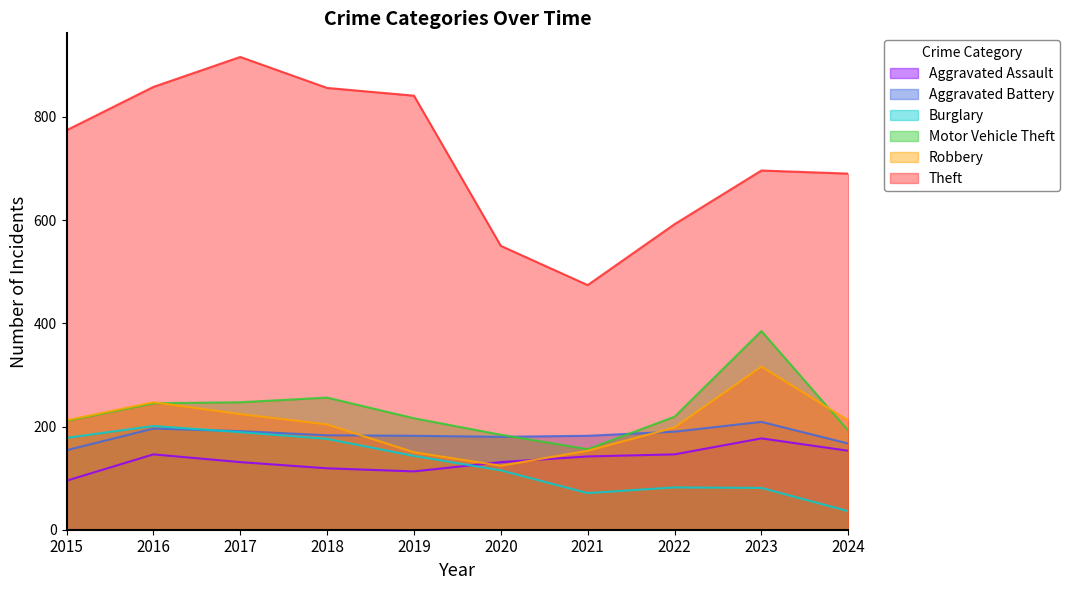

Which series has the largest total across all categories?

Theft